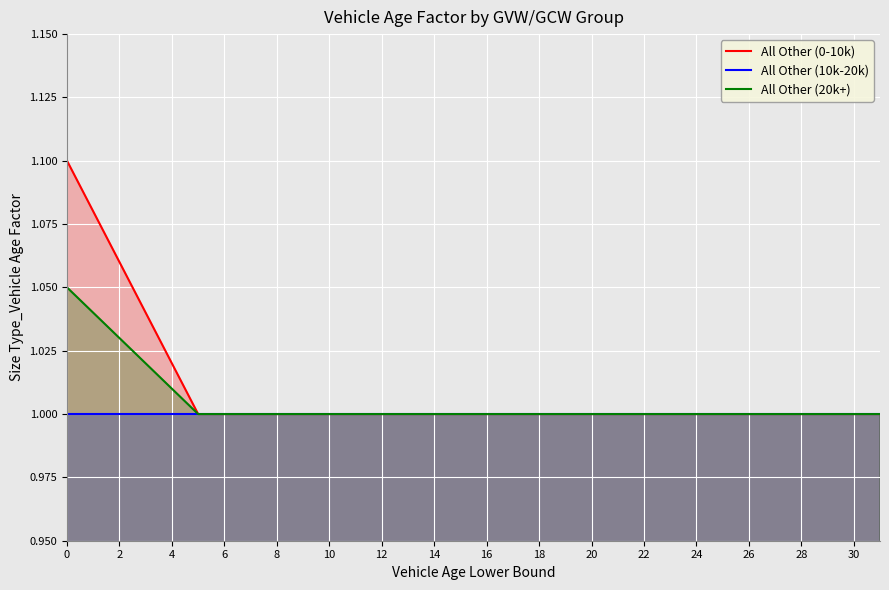

Which series has the widest spread of values?

All Other (0-10k)